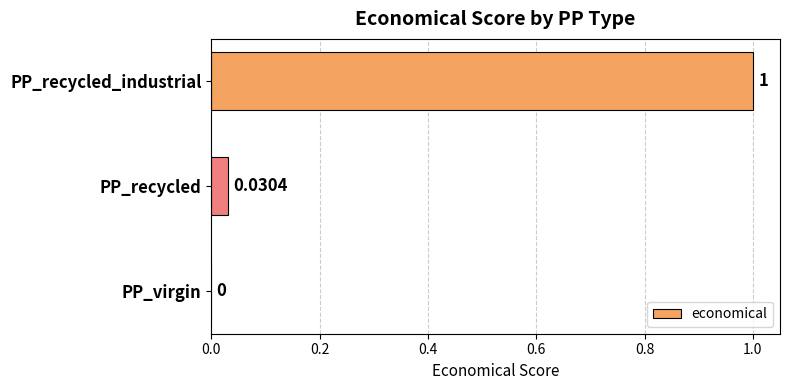

What is the sum of the values at PP_recycled_industrial and PP_recycled?

1.0